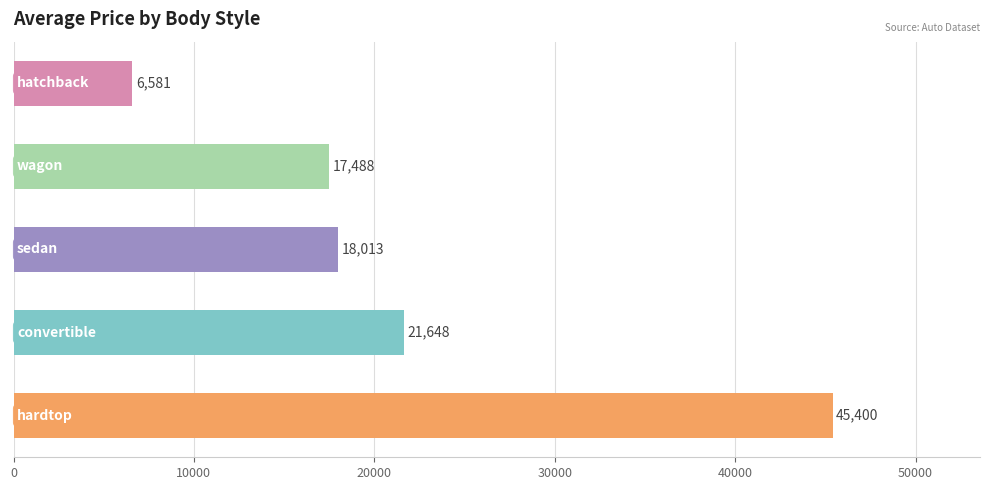

What is the maximum value shown in the chart?

45400.0